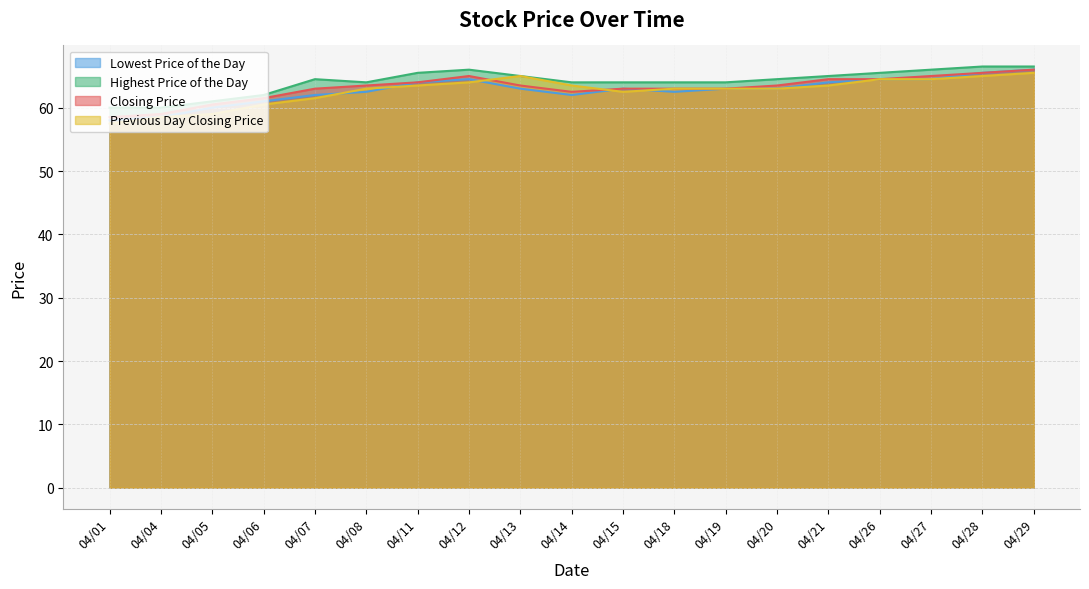

What is the maximum value for Previous Day Closing Price?

65.5